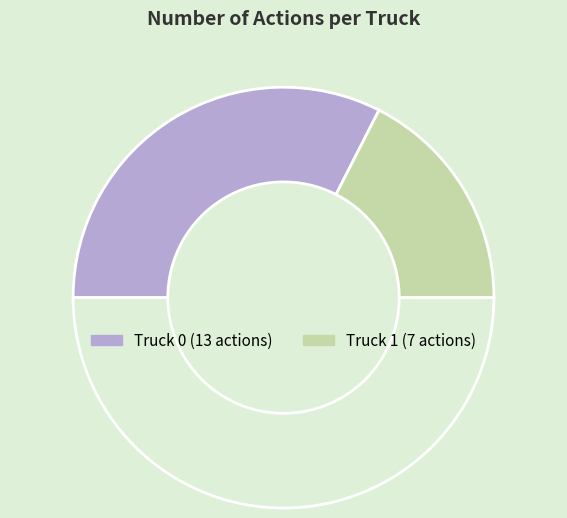

Rank the categories by value from highest to lowest.

Truck 0, Truck 1